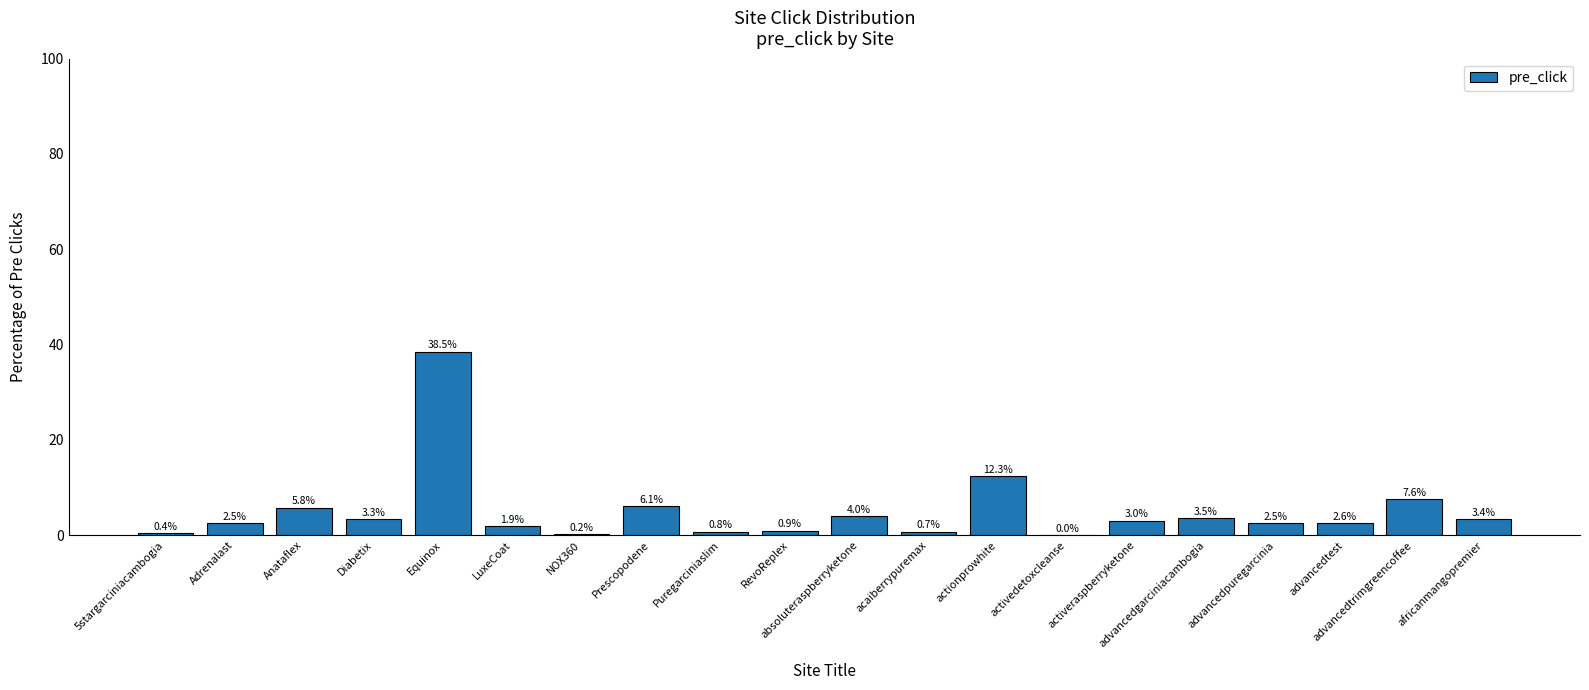

What is the sum of the values at Diabetix and advancedtrimgreencoffee?

10.9